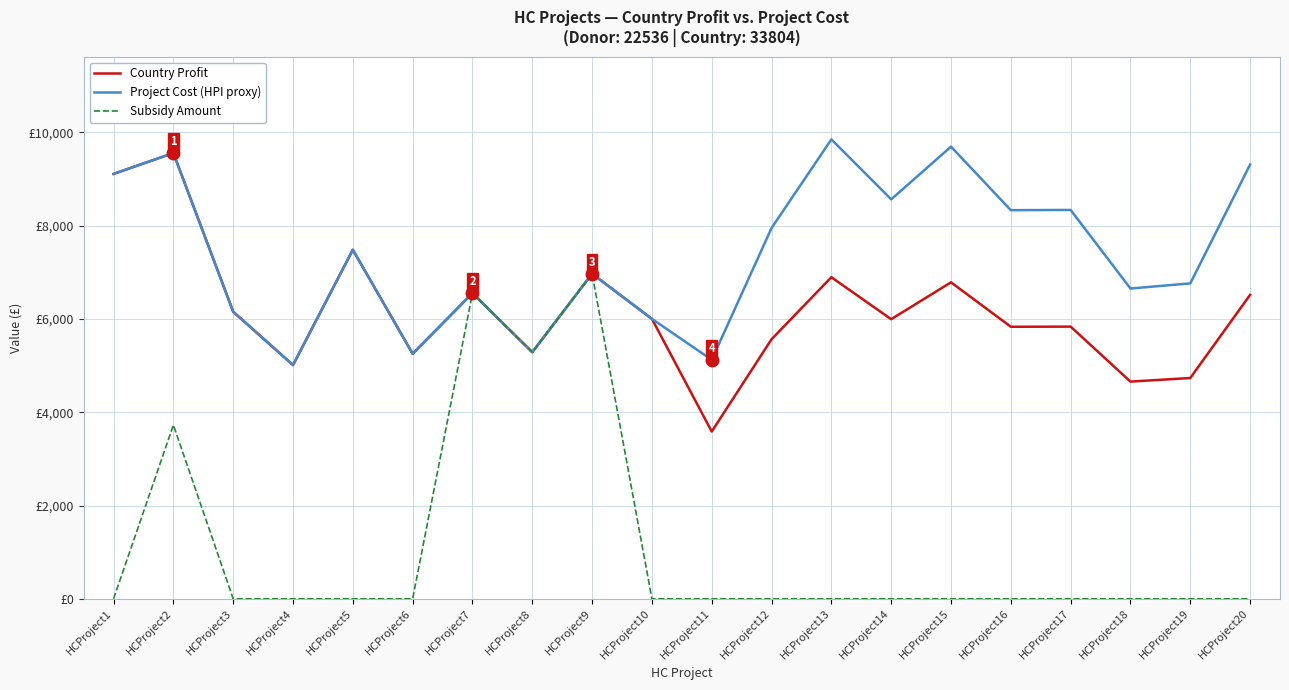

At which category is the sum across all series the highest?

HCProject2